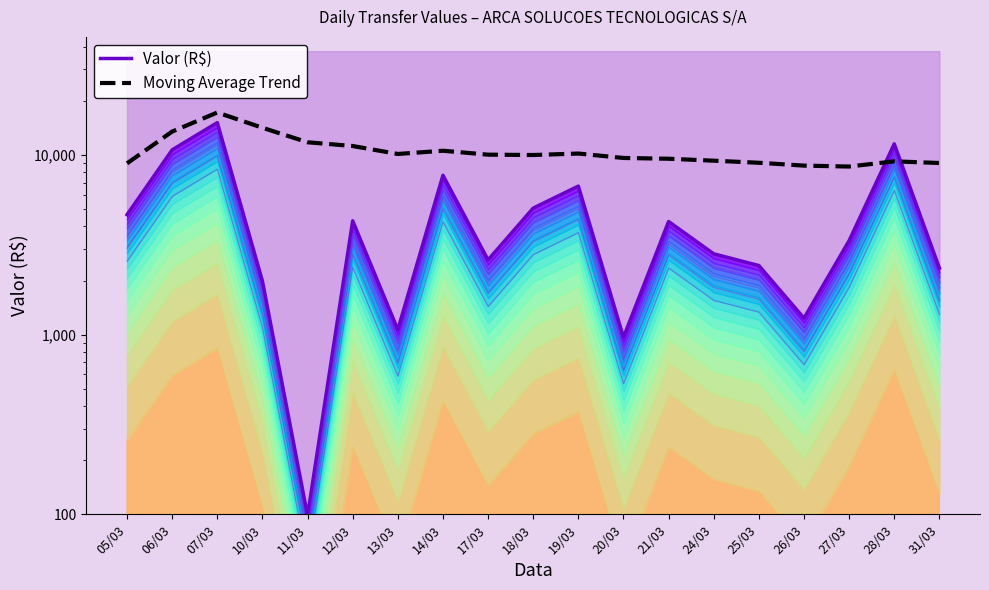

Reading right to left, list all the values displayed in this chart.

Valor (R$): 31/03=2348.2	28/03=11529.9	27/03=3335.9	26/03=1234.7	25/03=2423.7	24/03=2816.7	21/03=4260.8	20/03=967.0	19/03=6708.2	18/03=5059.7	17/03=2605.1	14/03=7707.0	13/03=1066.0	12/03=4301.8	11/03=98.4	10/03=1986.2	07/03=15136.9	06/03=10677.0	05/03=4652.9
Moving Average Trend: 31/03=9019.7	28/03=9214.0	27/03=8621.0	26/03=8722.1	25/03=9046.7	24/03=9290.4	21/03=9526.2	20/03=9620.8	19/03=10181.7	18/03=9993.7	17/03=10038.6	14/03=10554.9	13/03=10125.6	12/03=11213.3	11/03=11765.4	10/03=14169.9	07/03=17233.4	06/03=13497.4	05/03=8979.3